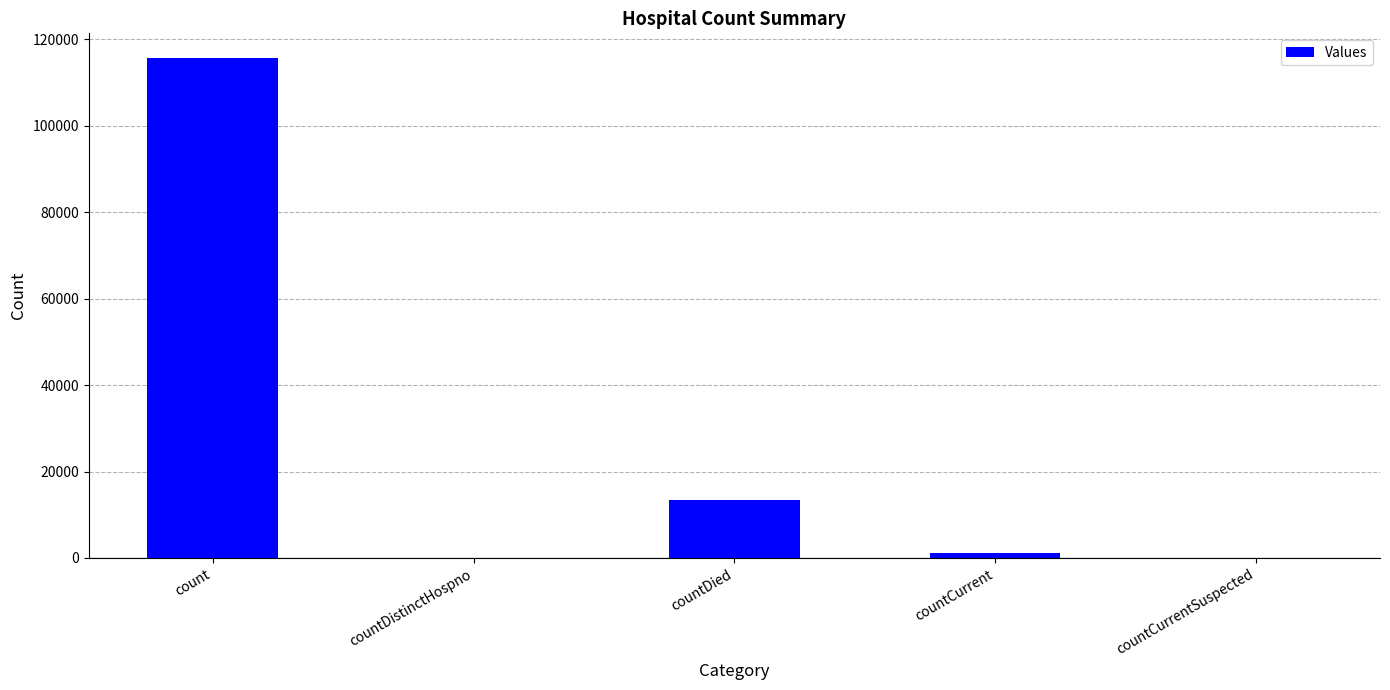

Between count and countDied, which is larger?

count